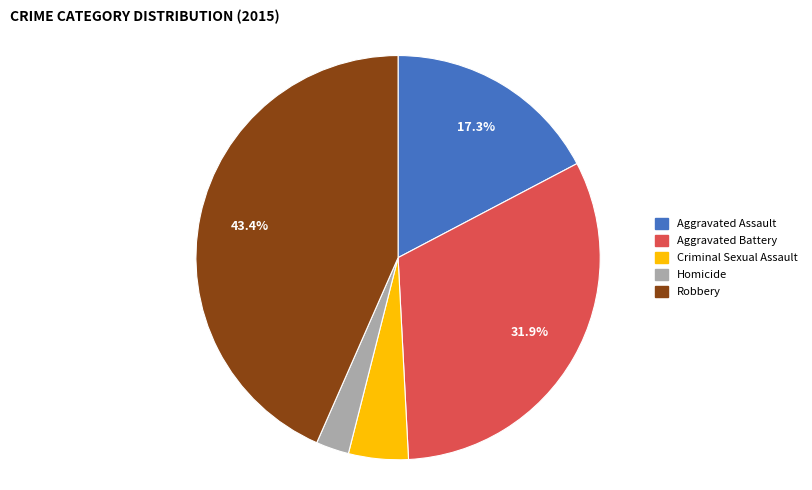

To the nearest percent, what is the difference between the Homicide and Aggravated Assault slice percentages?

15%